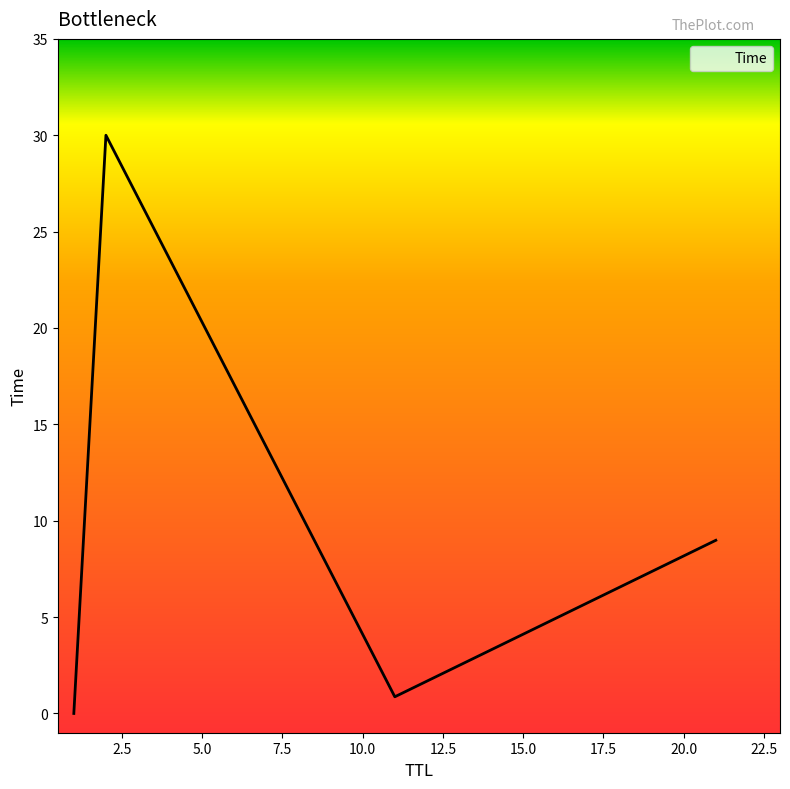

What is the sum of all values?

39.9